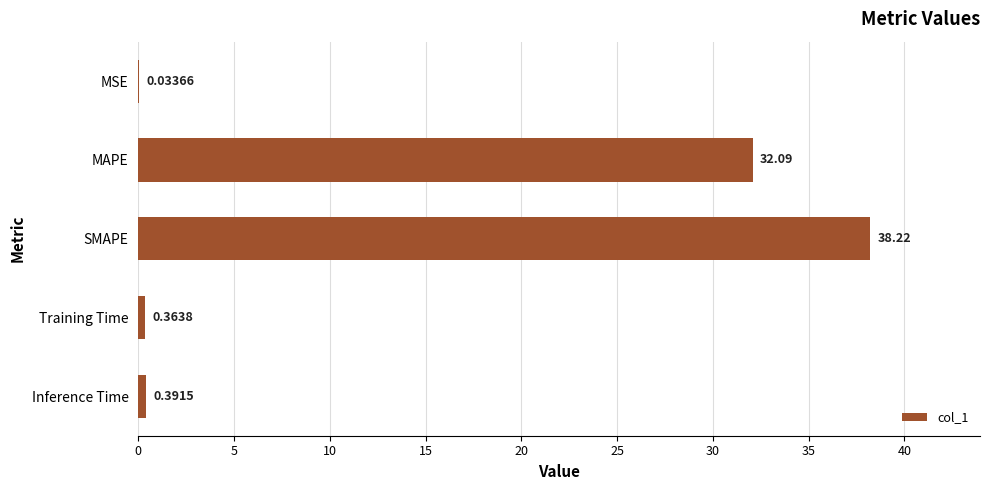

Are the bars horizontal?

Yes